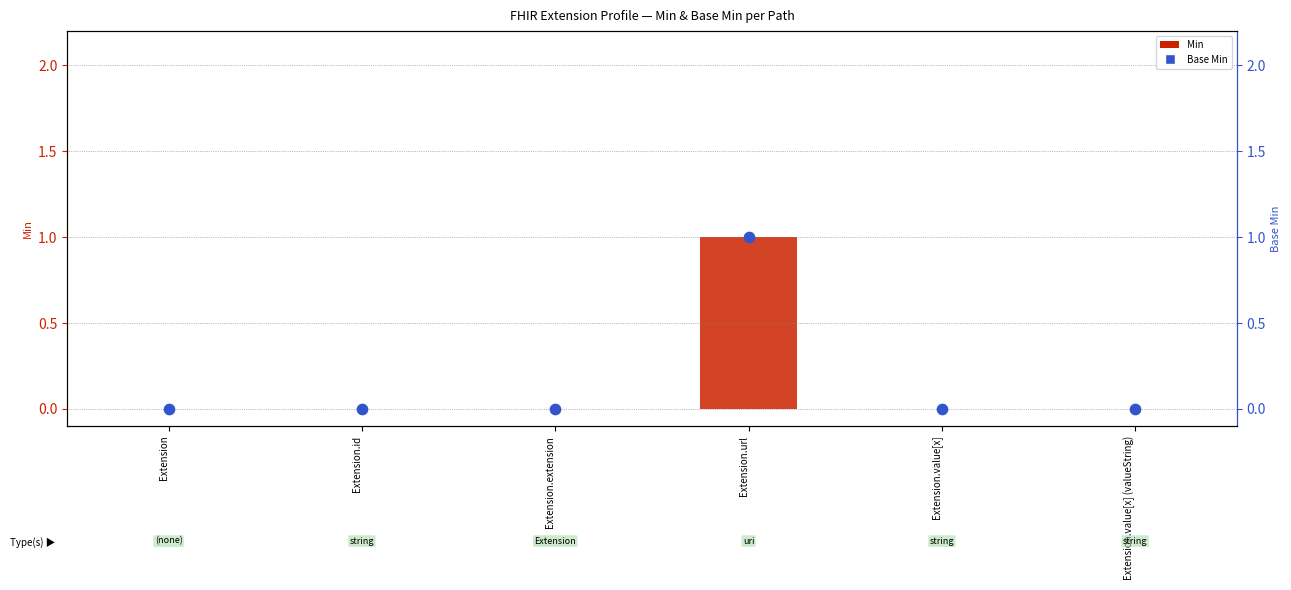

At how many categories does at least one series exceed 0?

1